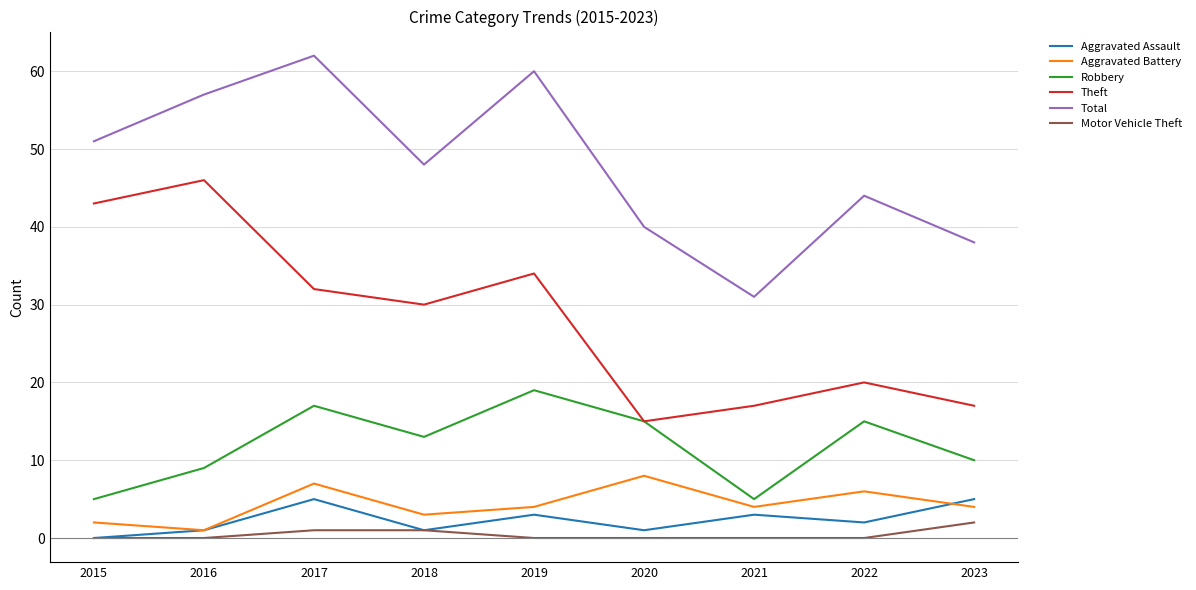

Is the value of Total at 2020 greater than the value of Theft at 2019?

Yes